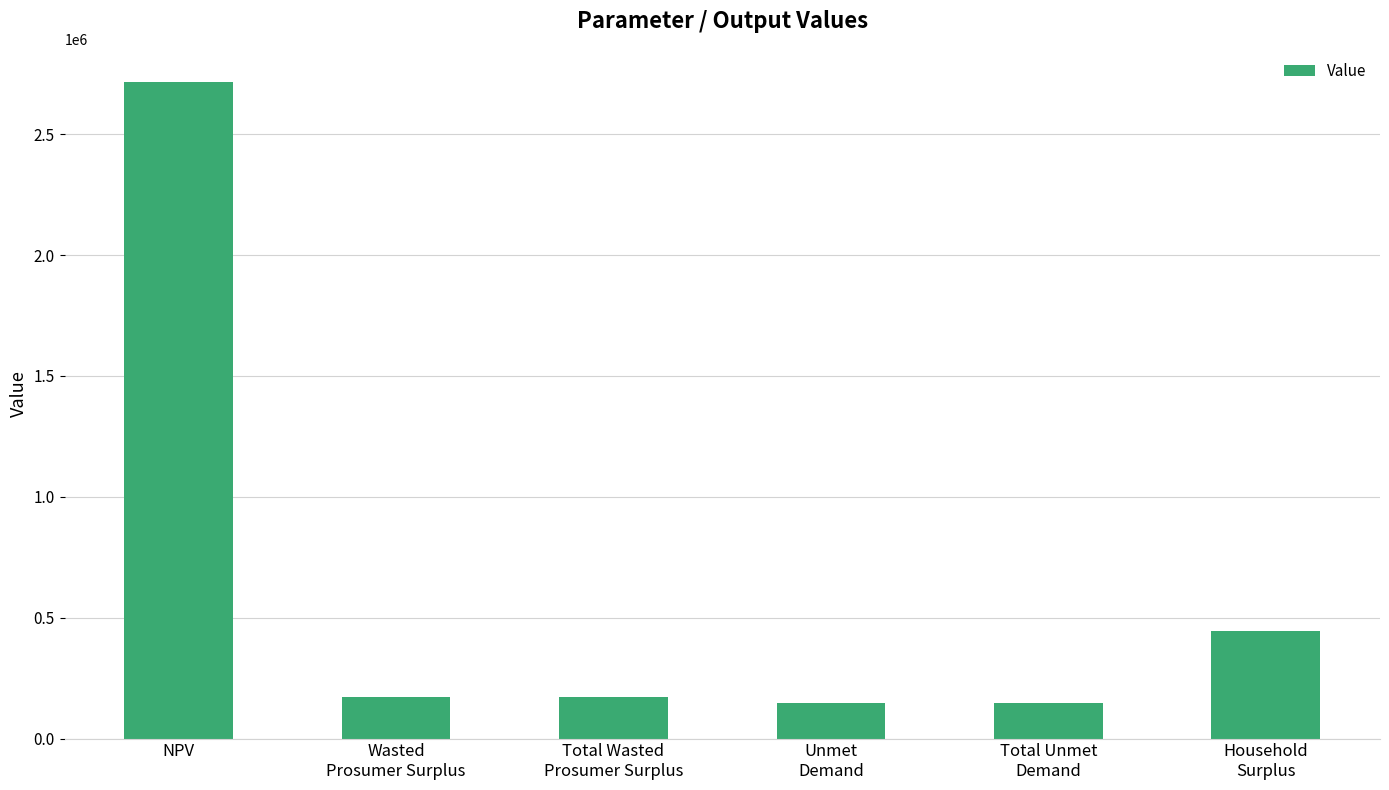

Reading left to right, extract all data points from this chart.

NPV=2716914.5	Wasted
Prosumer Surplus=173398.7	Total Wasted
Prosumer Surplus=173398.7	Unmet
Demand=148585.5	Total Unmet
Demand=148585.5	Household
Surplus=442995.1